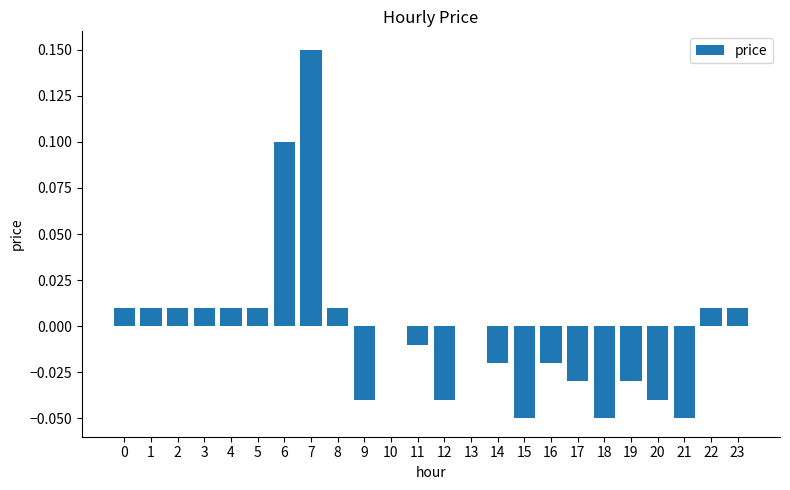

How many series are shown in this chart?

1